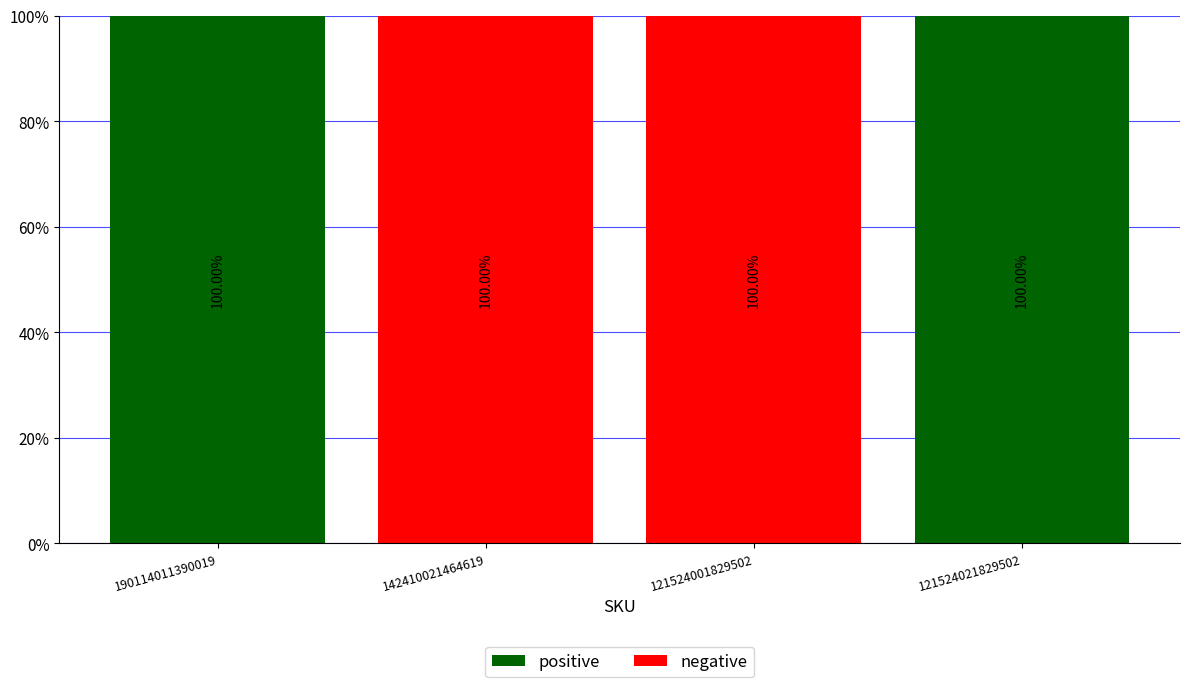

What is the total value across all series at 121524001829502?

100